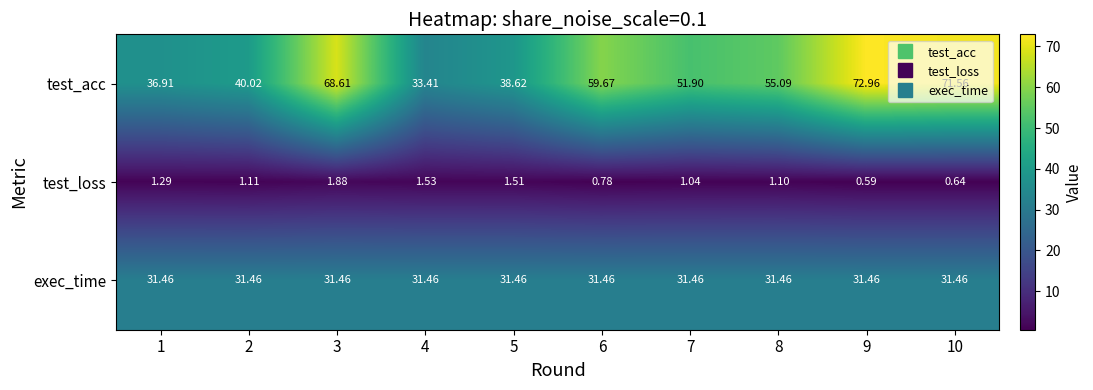

Which series has the largest range (max minus min)?

test_acc